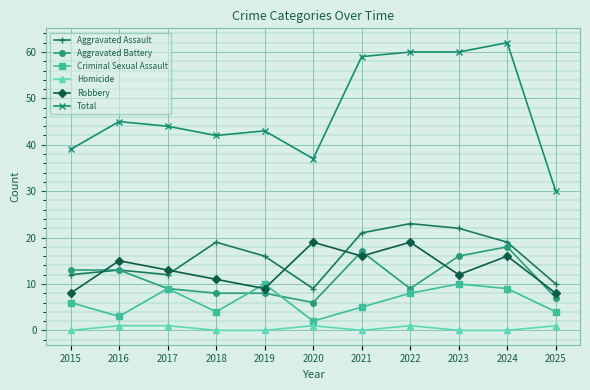

True or false: Homicide has more than 0 interior local peaks.

True